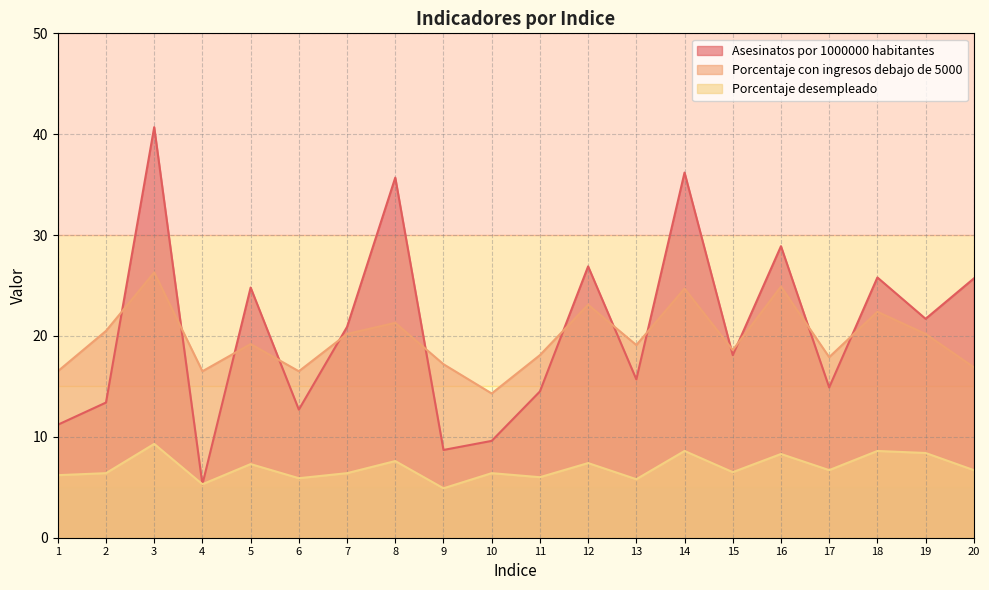

At which label is Asesinatos por 1000000 habitantes closest to 23?

19